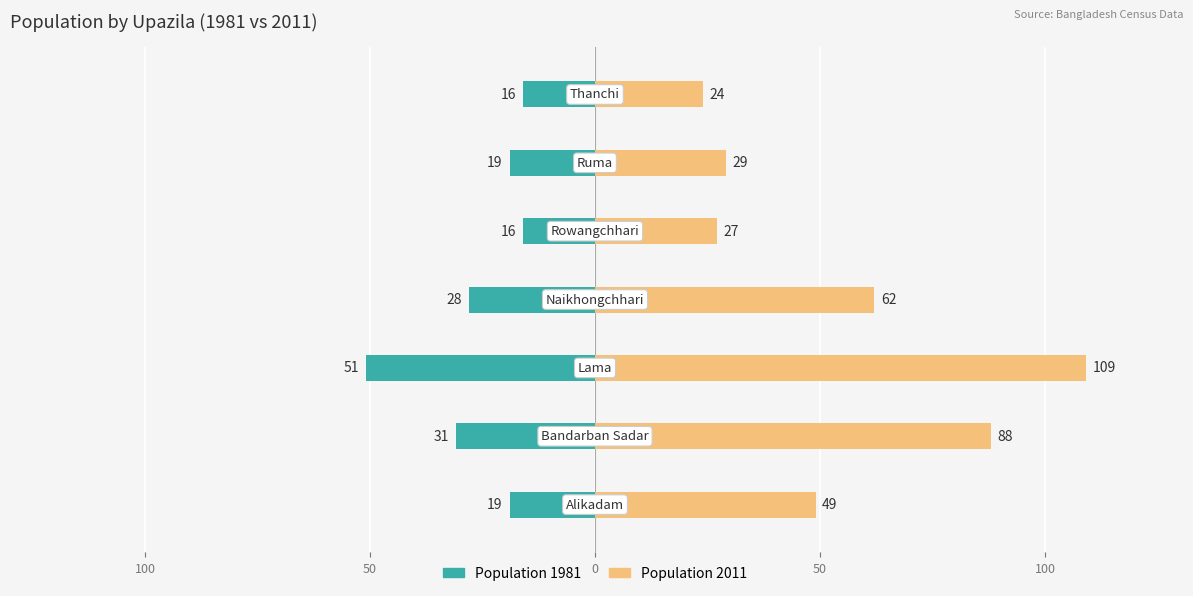

Reading right to left, transcribe all the data shown in this chart.

Population 1981: -16	-19	-16	-28	-51	-31	-19
Population 2011: 24	29	27	62	109	88	49